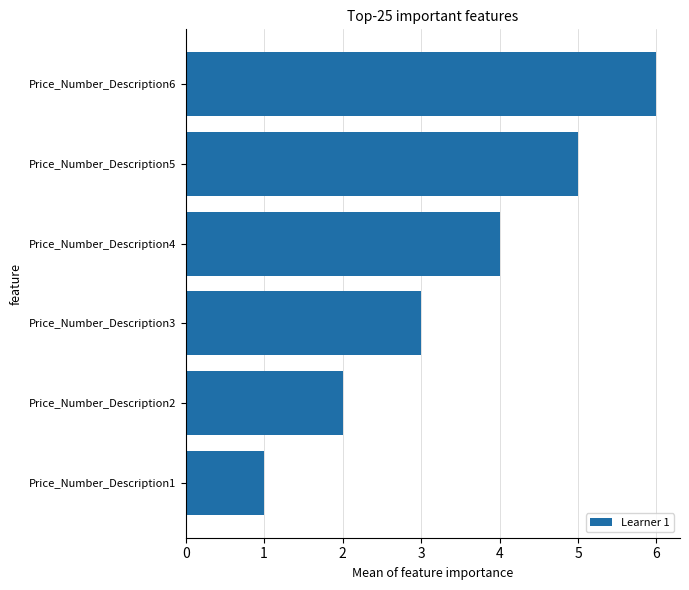

List the labels in order of value, smallest first.

Price_Number_Description1, Price_Number_Description2, Price_Number_Description3, Price_Number_Description4, Price_Number_Description5, Price_Number_Description6